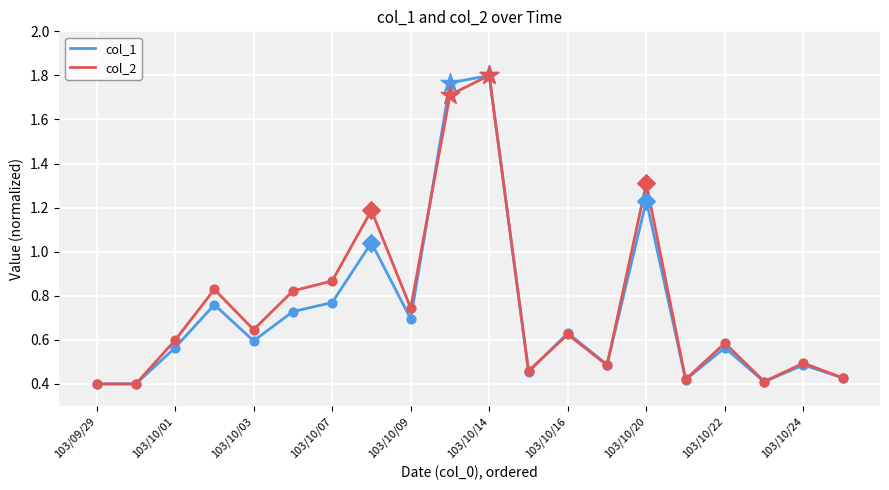

What are all the series names shown in the legend?

col_1, col_2